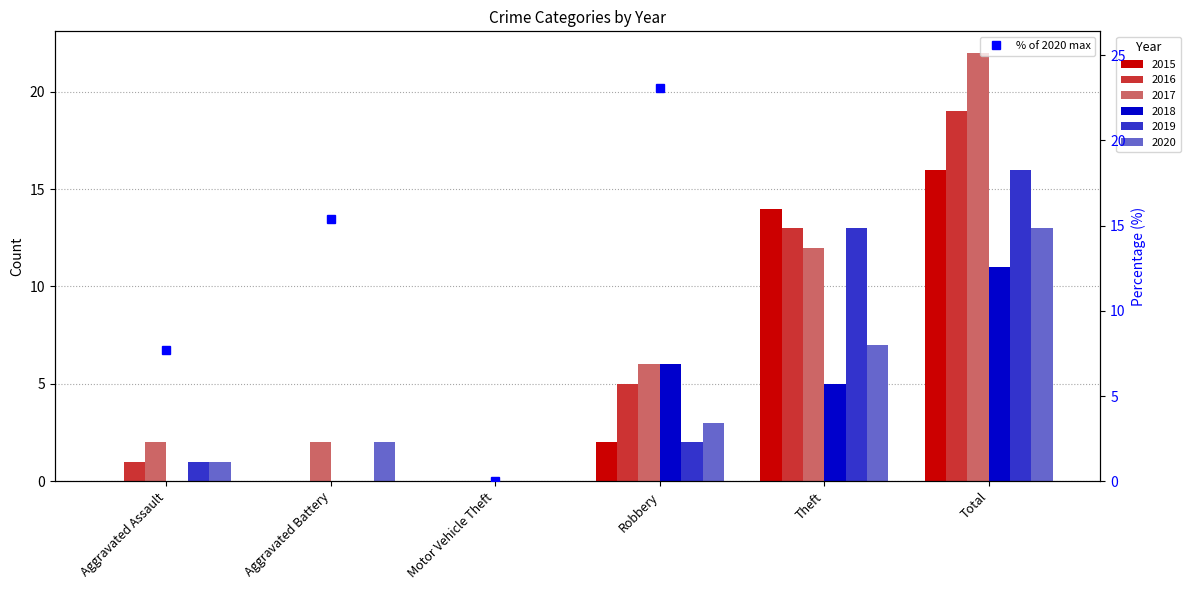

At which label does the data first exceed 23?

Robbery